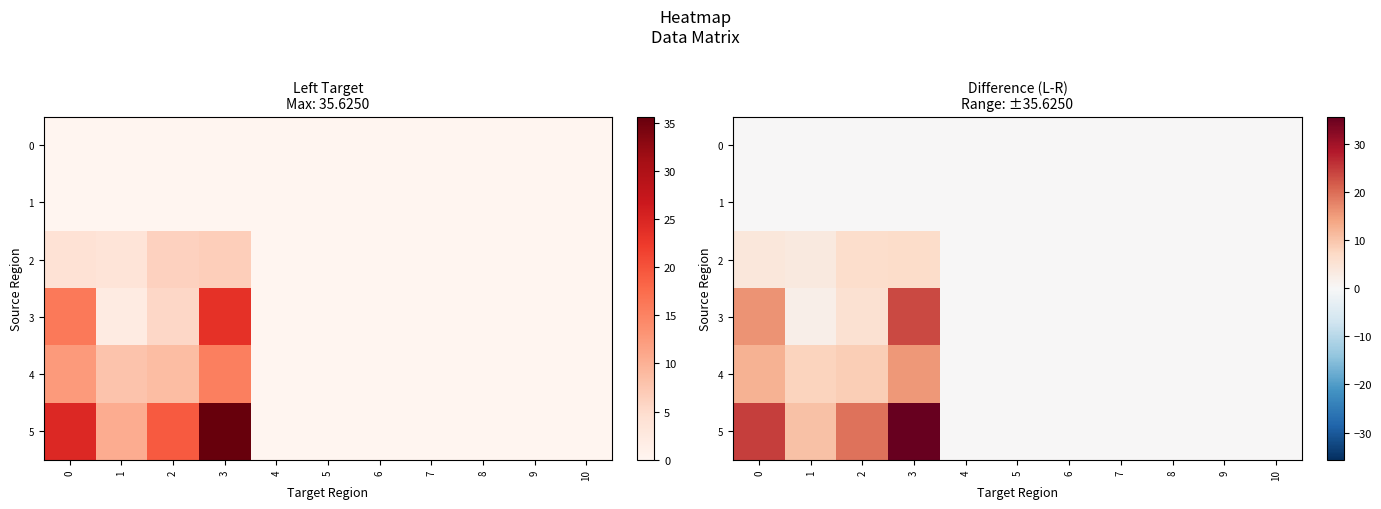

What is the approximate value of 2 at 2?

6.1